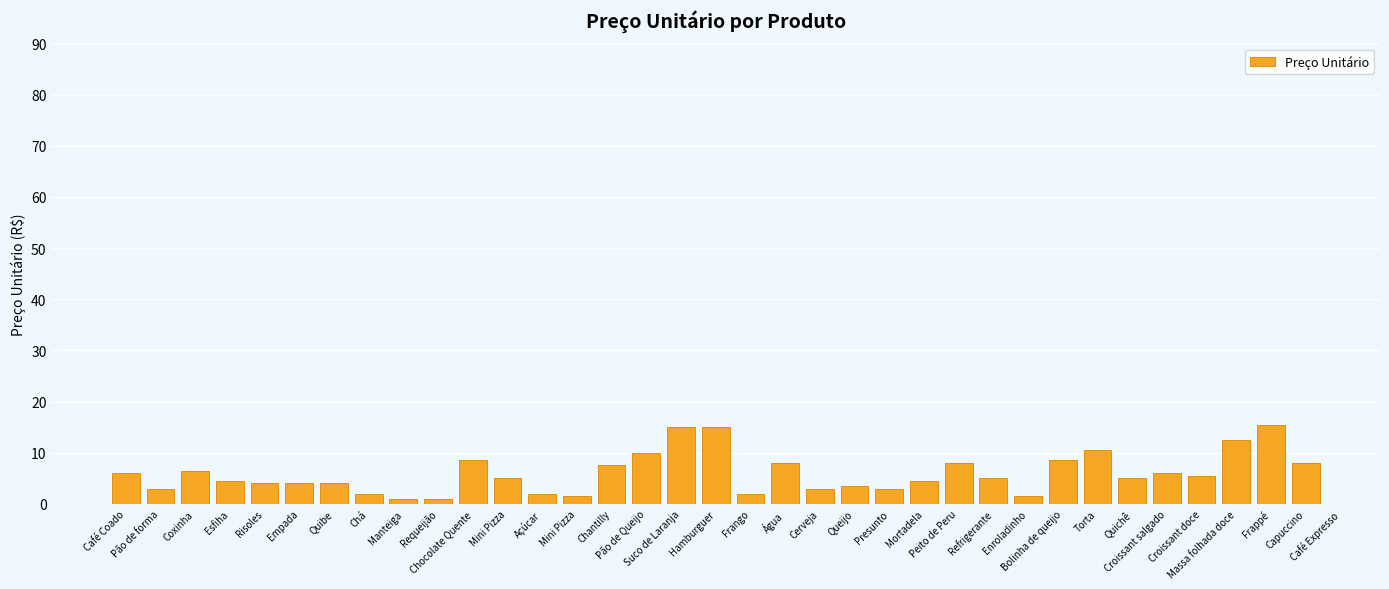

How many bars are there in total?

36